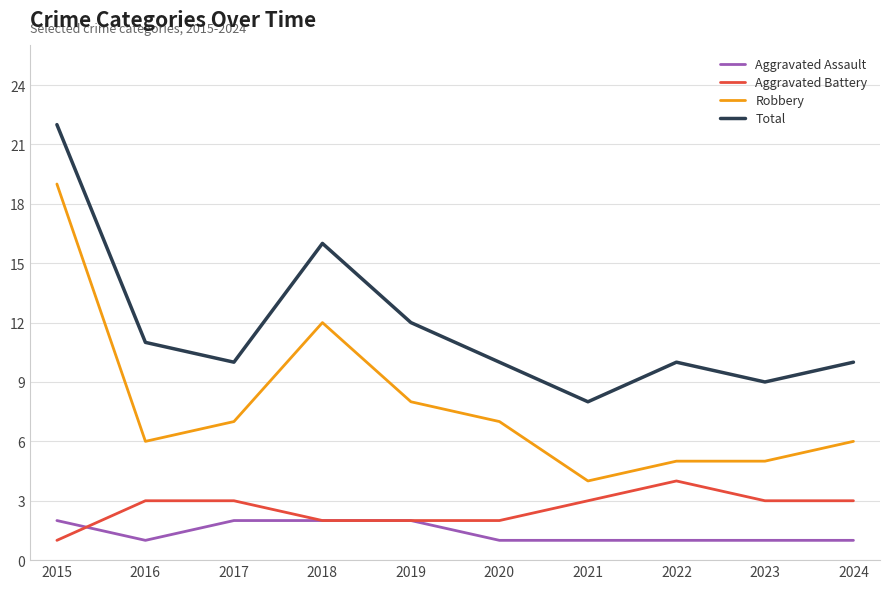

What is the total value across all series at 2020?

20